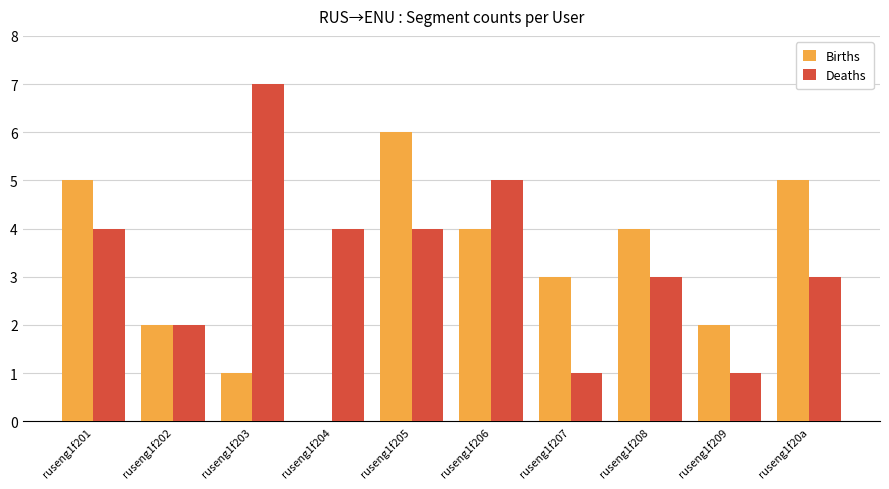

Which series changed the most between ruseng1f201 and ruseng1f203?

Births